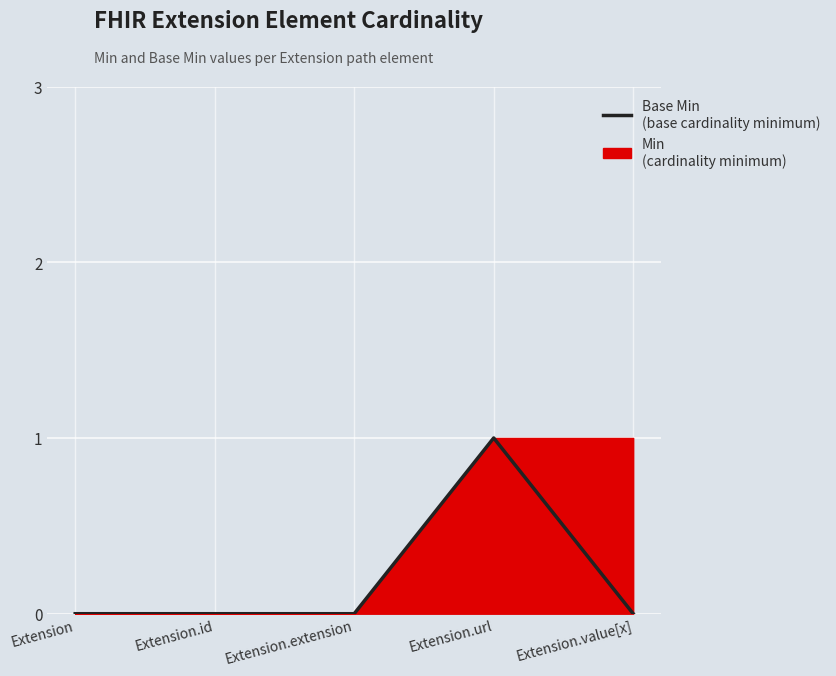

At which category does the data reach its first local peak?

Extension.url